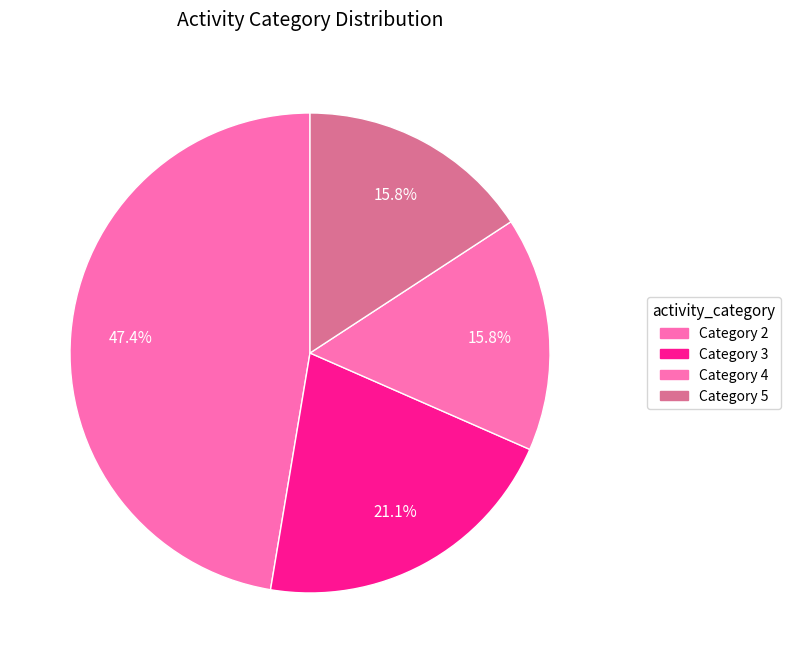

Which category has the smallest portion of the pie?

4